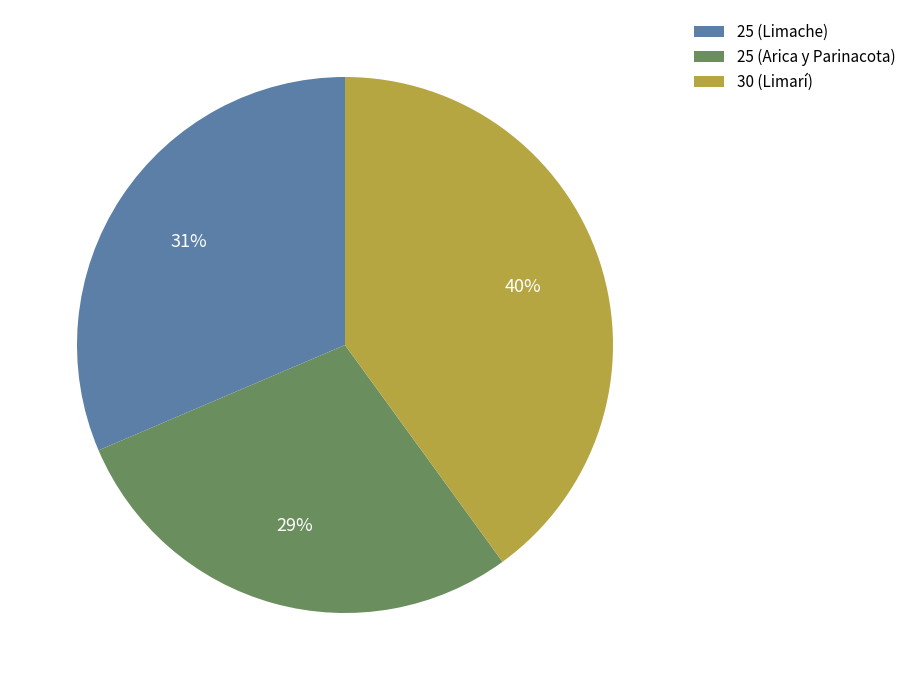

The 25 (Limache) slice represents 24% of the pie. True or false?

False